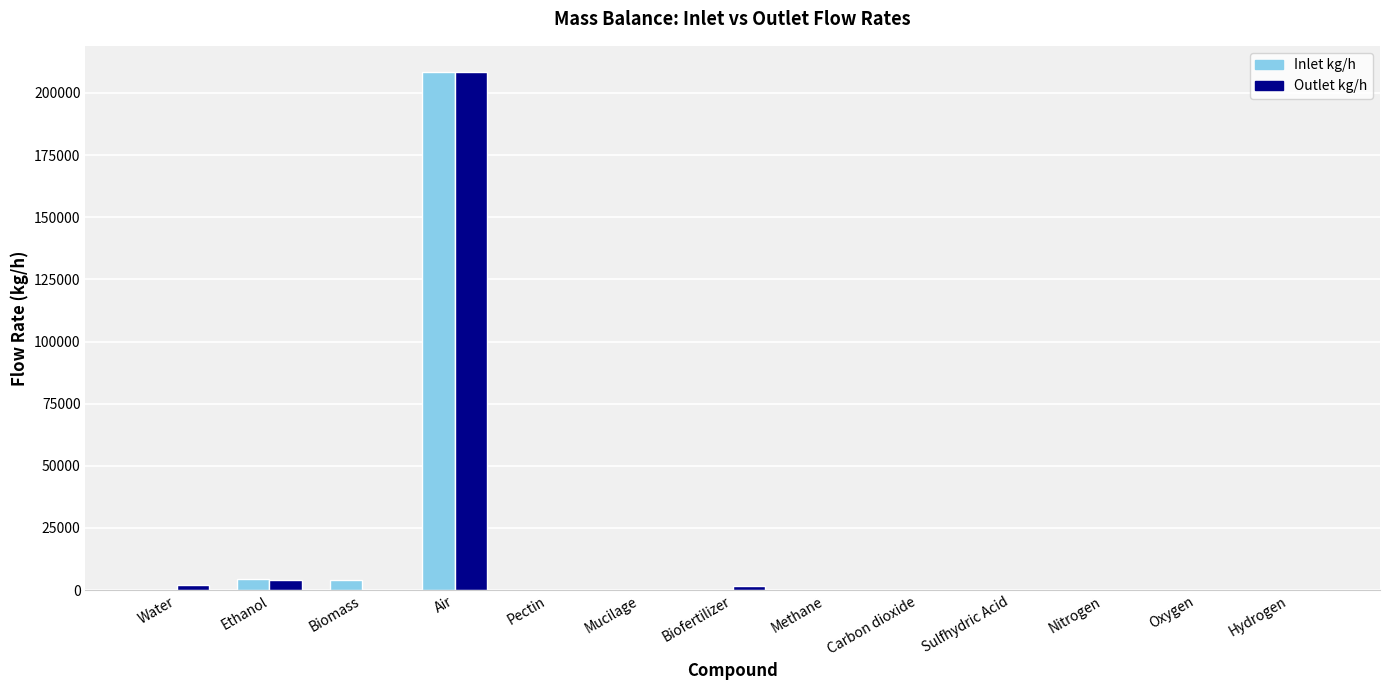

The value of Inlet kg/h at Ethanol is 4294.0. True or false?

True